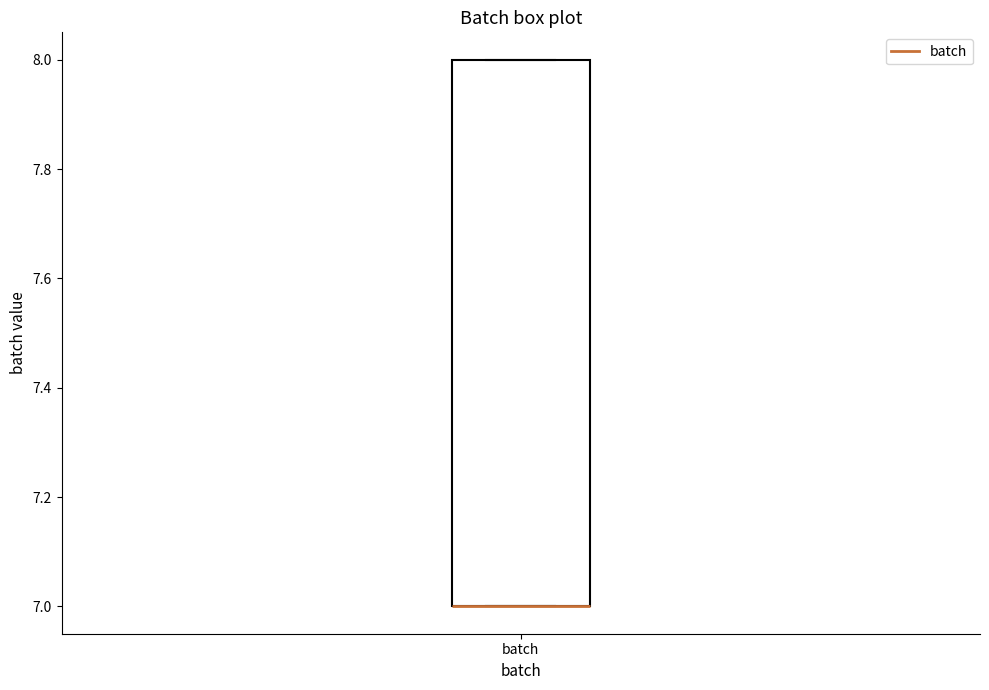

Read this box plot against the y-axis: the position of the median line, the range covered by the box, and the ends of both whiskers. The values are not printed on the chart, so give them approximately, as read against the axis.

median 7 (drawn on the box's lower edge), box 7 to 8, whiskers 7 to 8